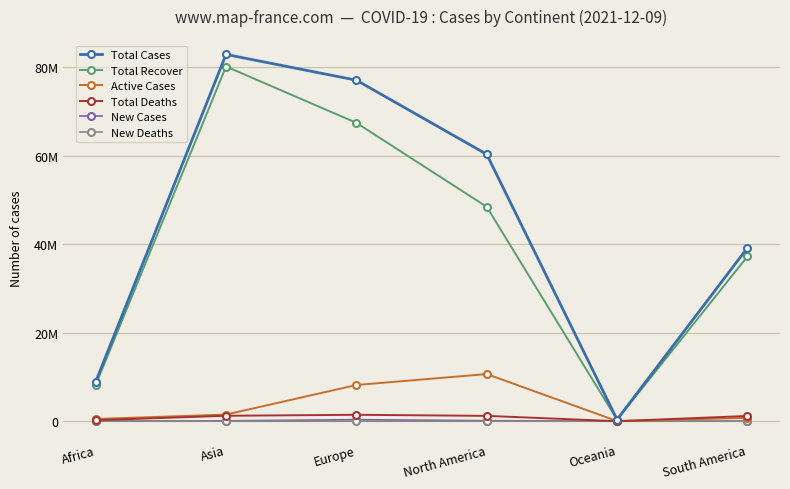

At which label does Total Recover reach its peak?

Asia